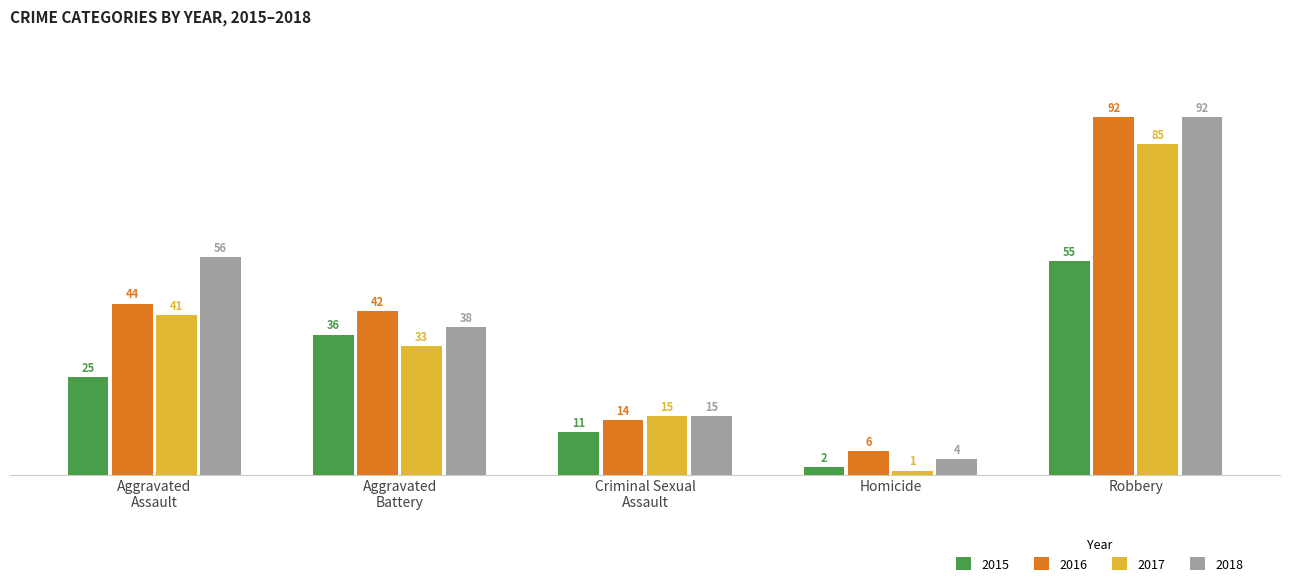

What is the approximate value of 2016 at Homicide?

6